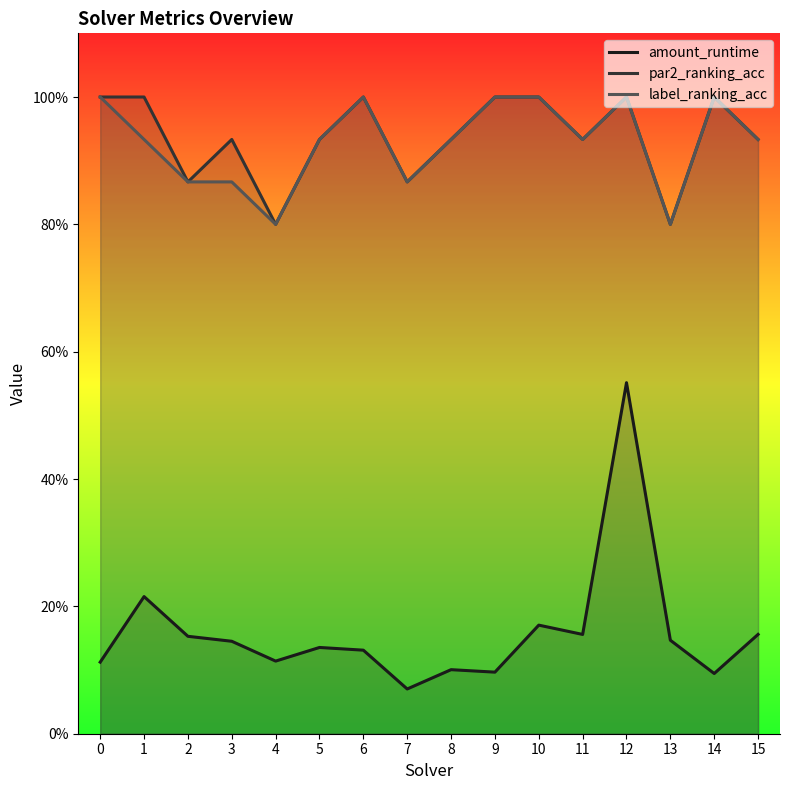

Between 7 and 15, which is larger?

15